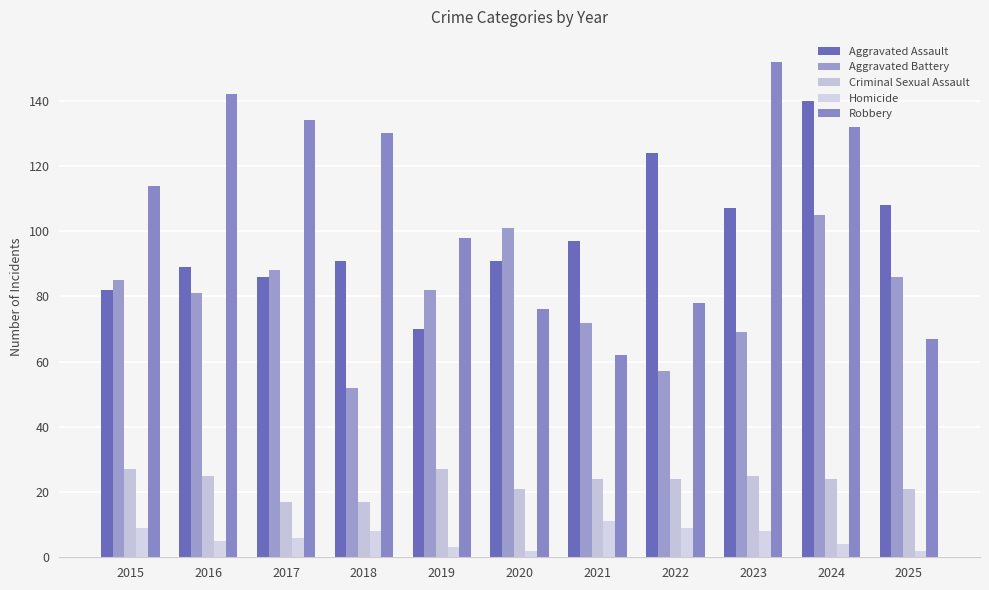

The value of Criminal Sexual Assault at 2018 is 26. True or false?

False